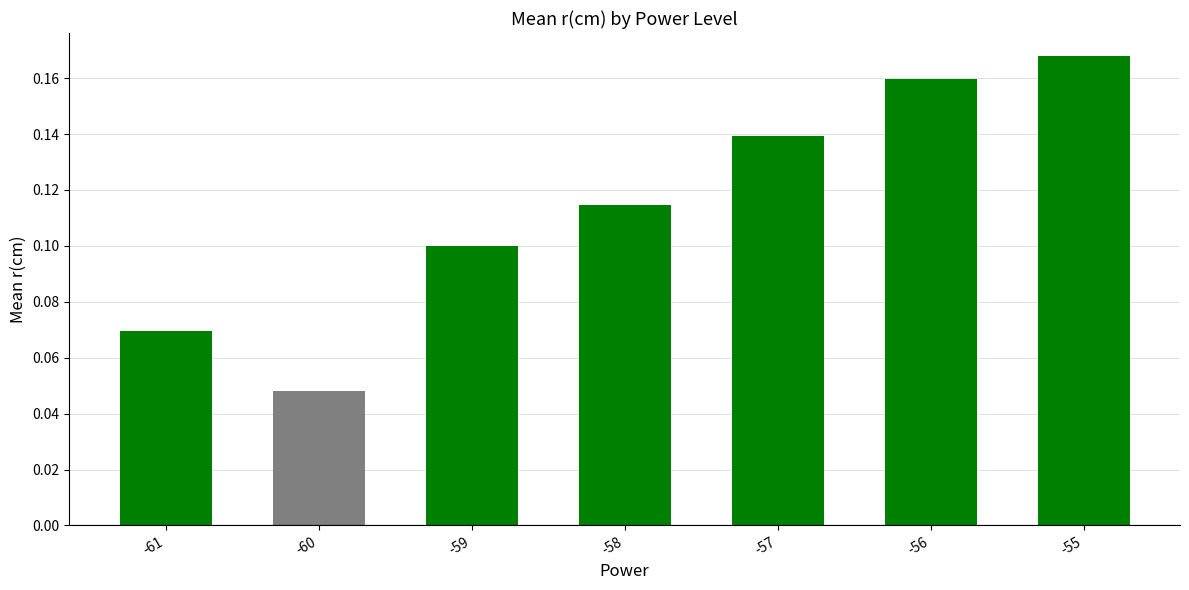

What is the sum of the values at -55 and -58?

0.3